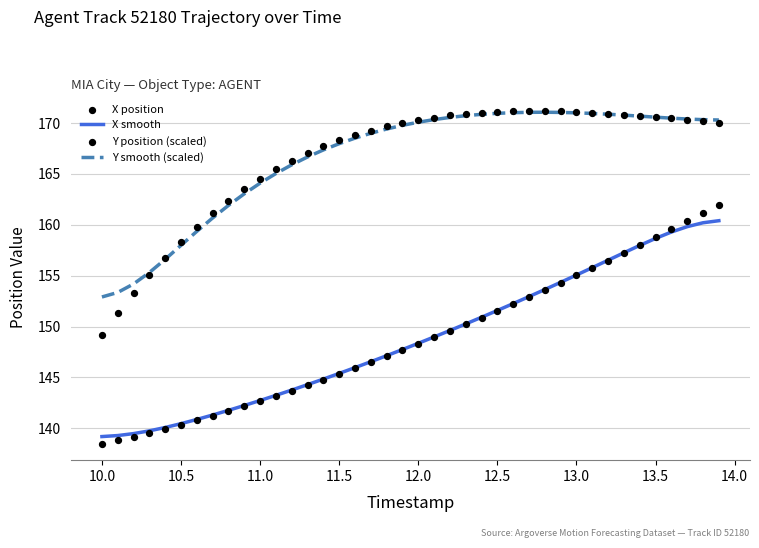

What is the lowest value of the X smooth series?

139.2